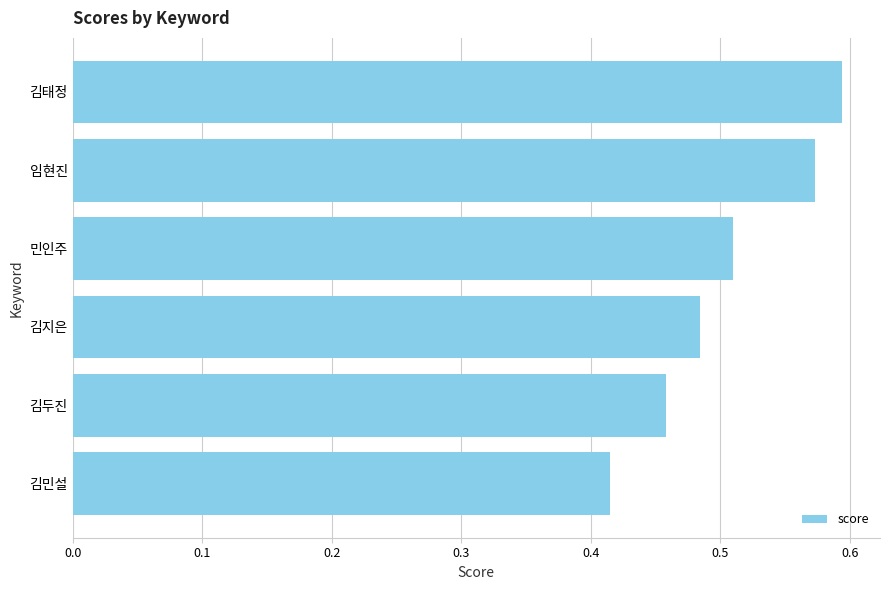

What is the change in value from 민인주 to 임현진?

+0.1